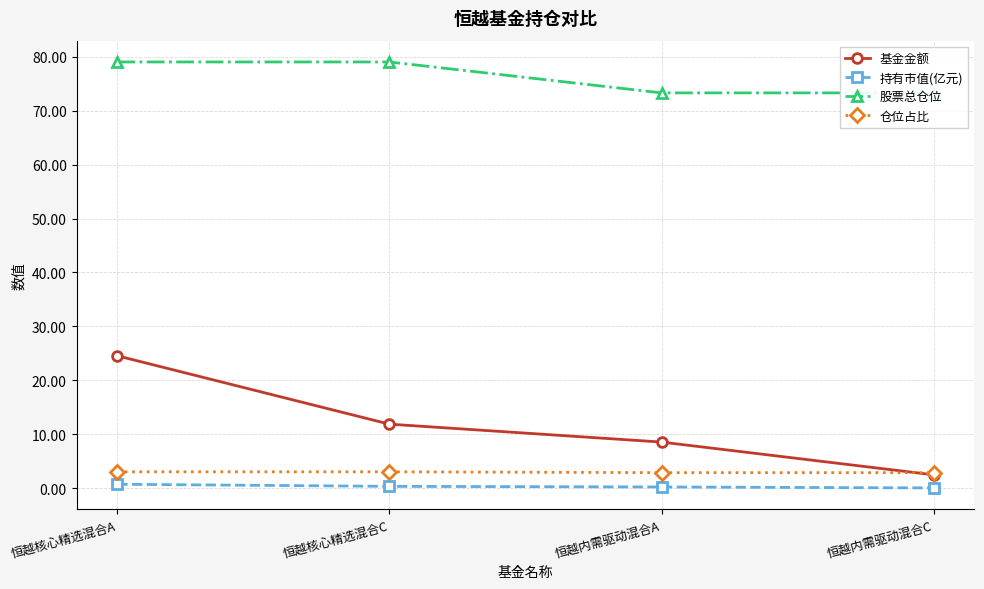

Reading right to left, what are all the values shown in this chart?

基金金额: 恒越内需驱动混合C=2.5	恒越内需驱动混合A=8.6	恒越核心精选混合C=11.9	恒越核心精选混合A=24.6
持有市值(亿元): 恒越内需驱动混合C=0.1	恒越内需驱动混合A=0.2	恒越核心精选混合C=0.4	恒越核心精选混合A=0.8
股票总仓位: 恒越内需驱动混合C=73.3	恒越内需驱动混合A=73.3	恒越核心精选混合C=79.0	恒越核心精选混合A=79.0
仓位占比: 恒越内需驱动混合C=2.9	恒越内需驱动混合A=2.9	恒越核心精选混合C=3.1	恒越核心精选混合A=3.1